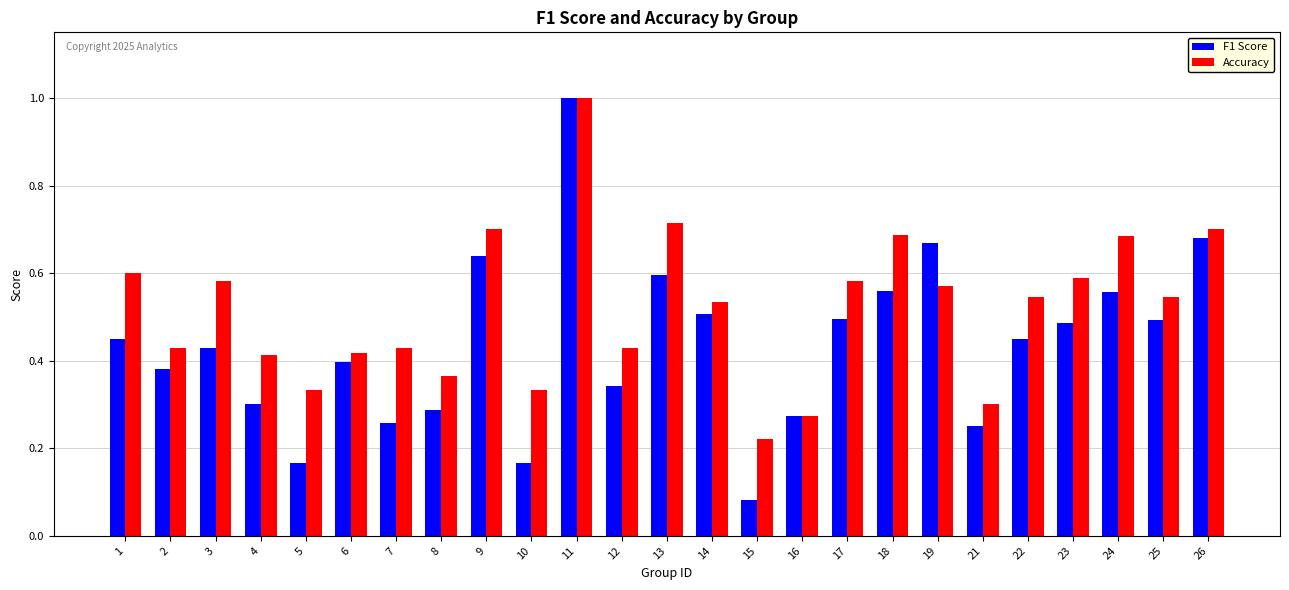

Is it true that Accuracy equals 0.4 at 12?

True